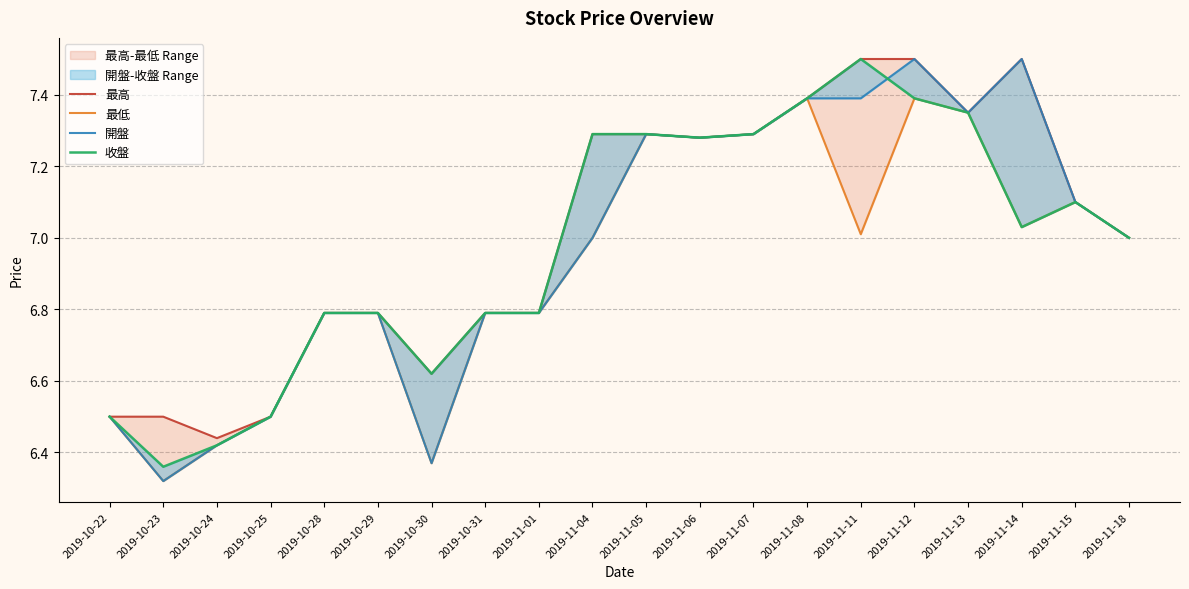

What is the label of the 5th point from the left?

2019-10-28